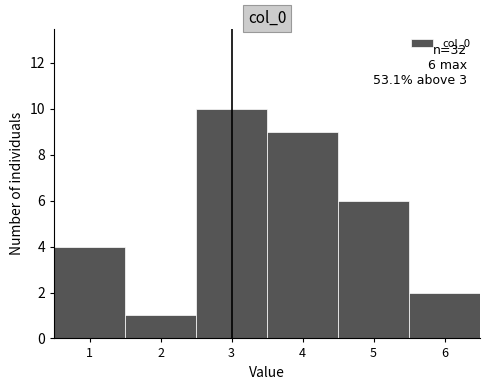

Which range on the x-axis has the tallest bar?

2.5 to 3.5